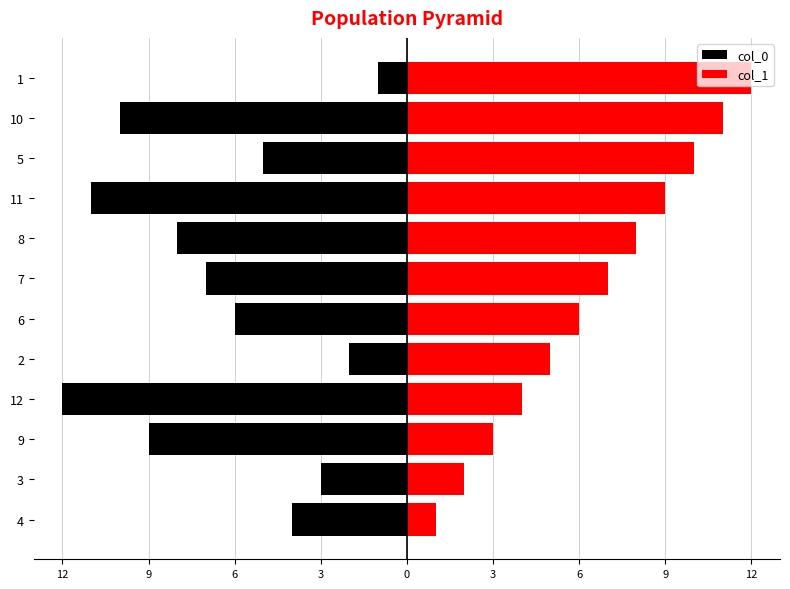

What is the difference between the maximum and minimum values in the col_0 series?

11